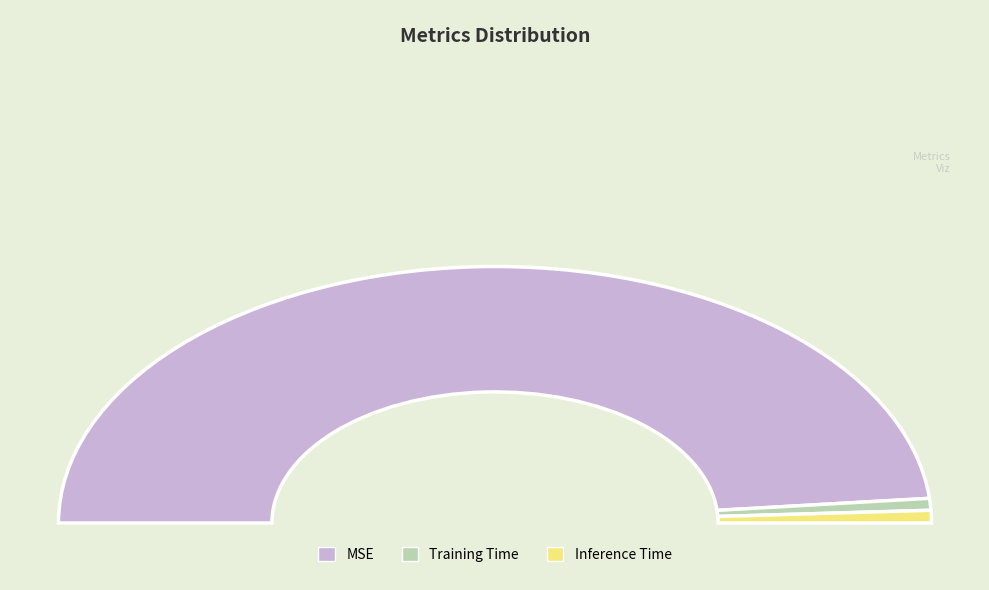

How many segments does this pie chart have?

3